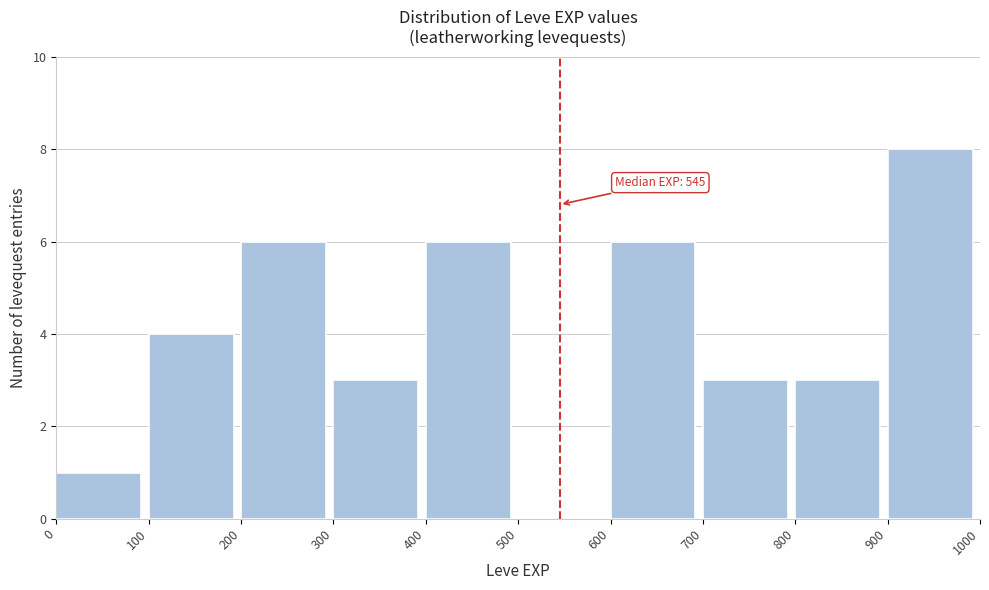

Which range on the x-axis has the tallest bar?

900 to 1000